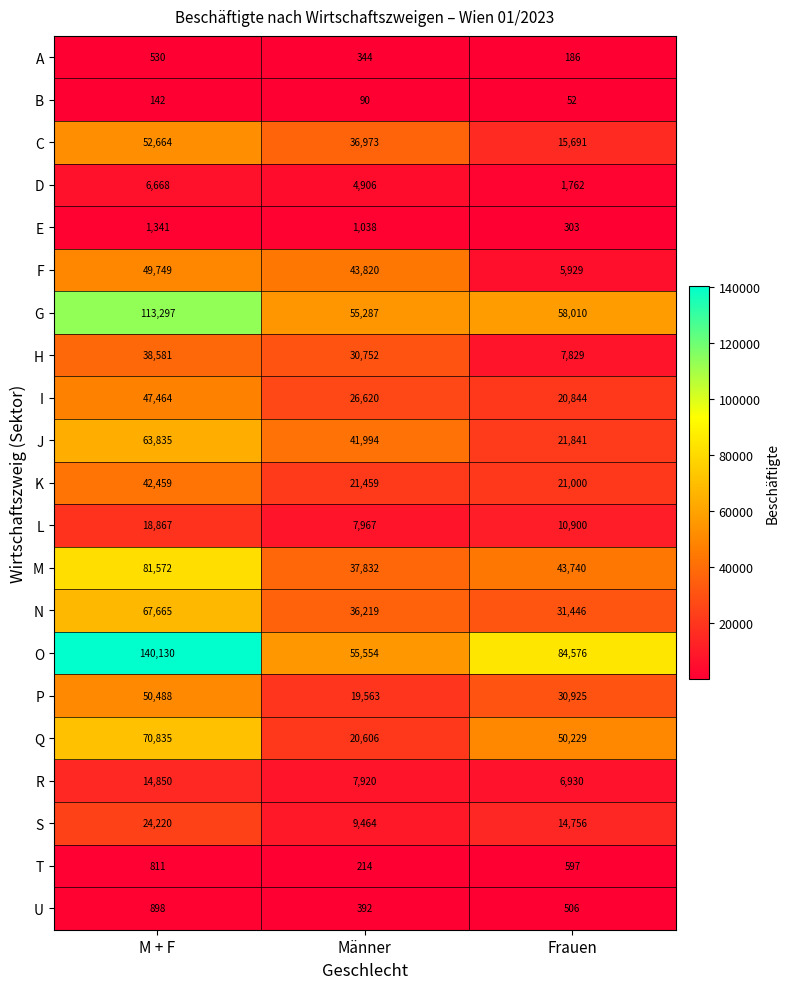

Where is E nearest to the value 822?

Männer